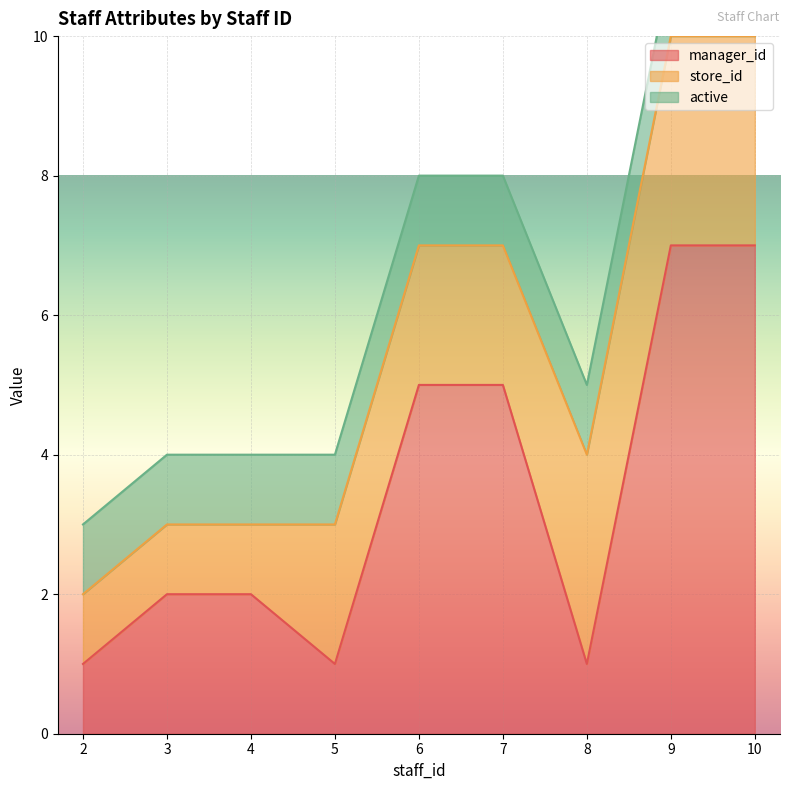

What are all the series names shown in the legend?

manager_id, store_id, active